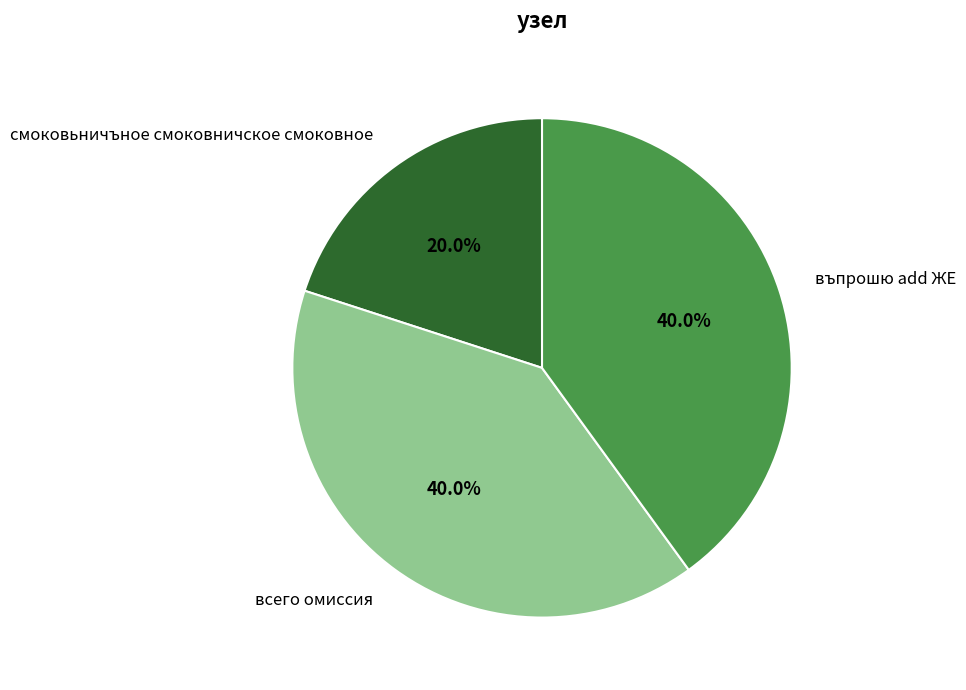

How many slices are in this pie chart?

3